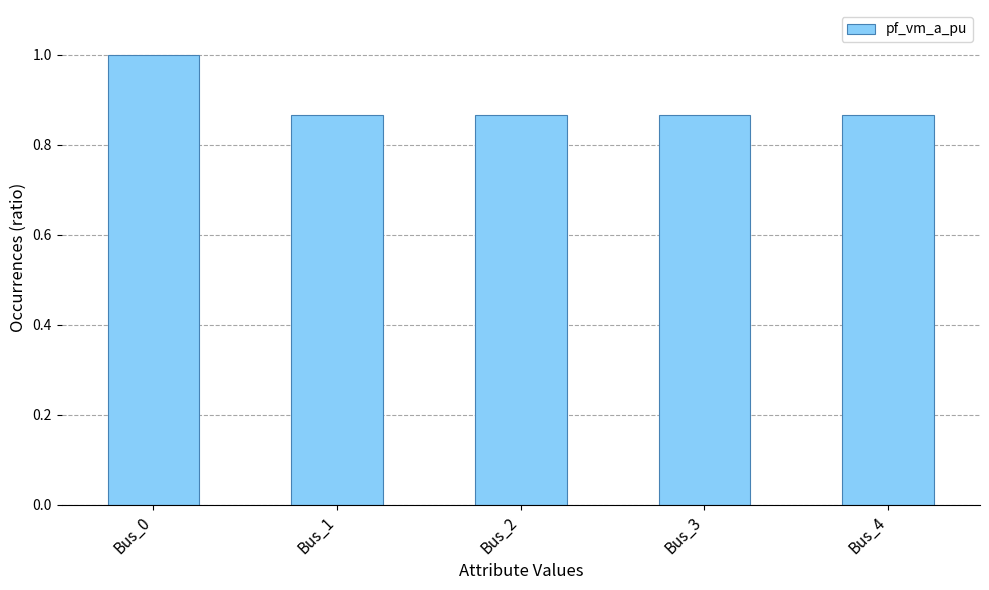

What is the sum of the values at Bus_4 and Bus_2?

1.7